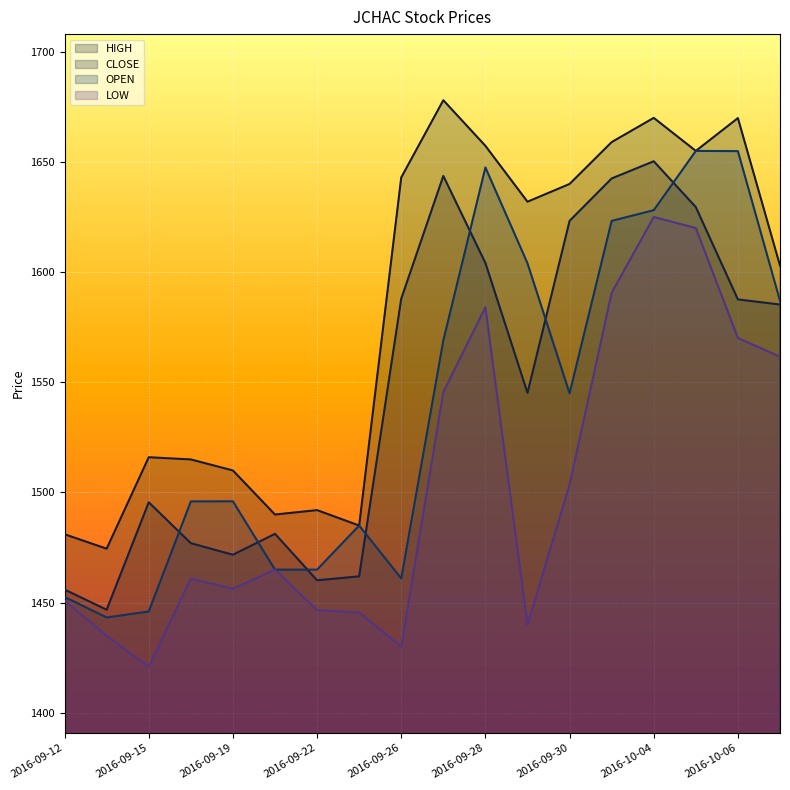

What is the difference between the maximum and minimum values in the CLOSE series?

203.5